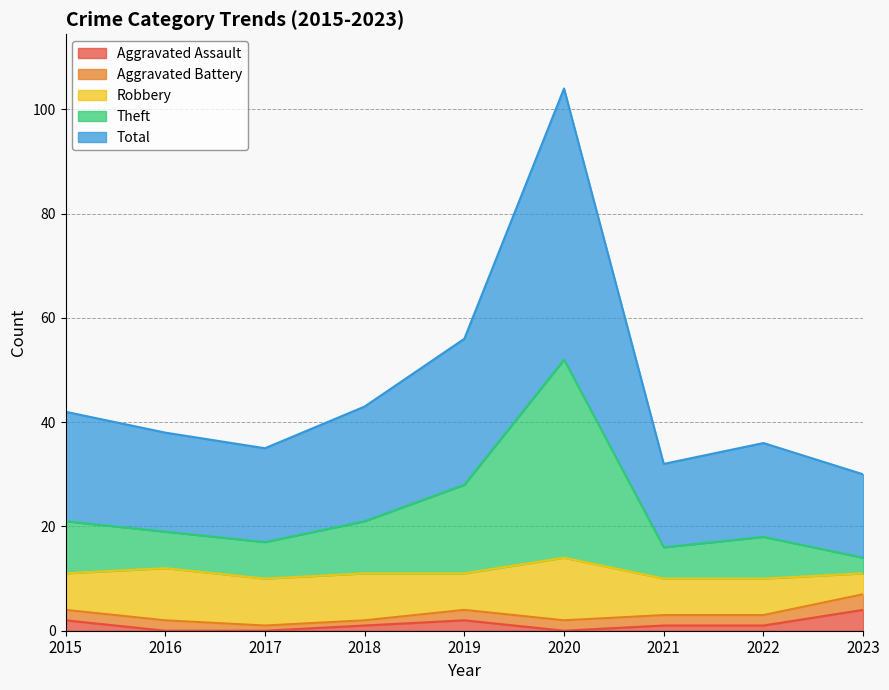

What is the maximum value for Aggravated Assault?

4